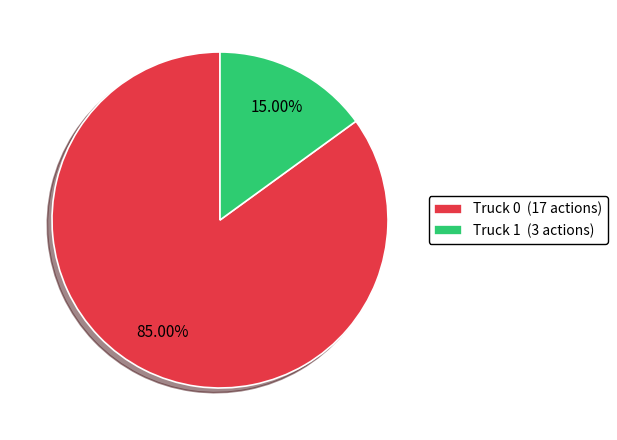

How many segments does this pie chart have?

2